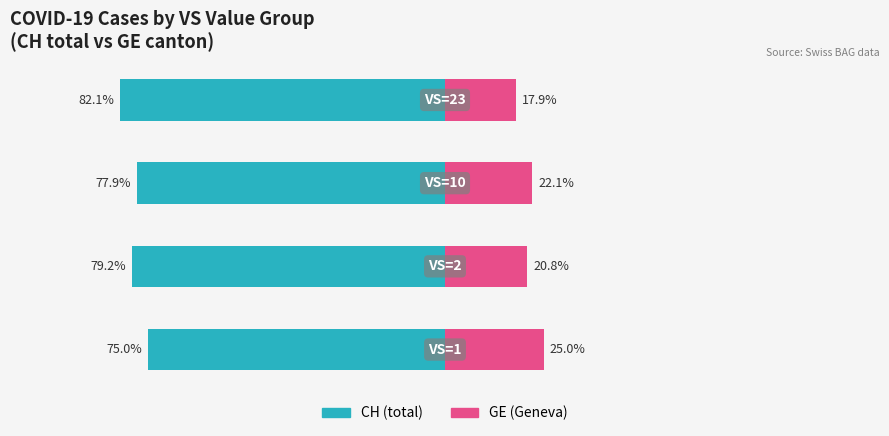

What is the highest value of the GE (Geneva) series?

25.0